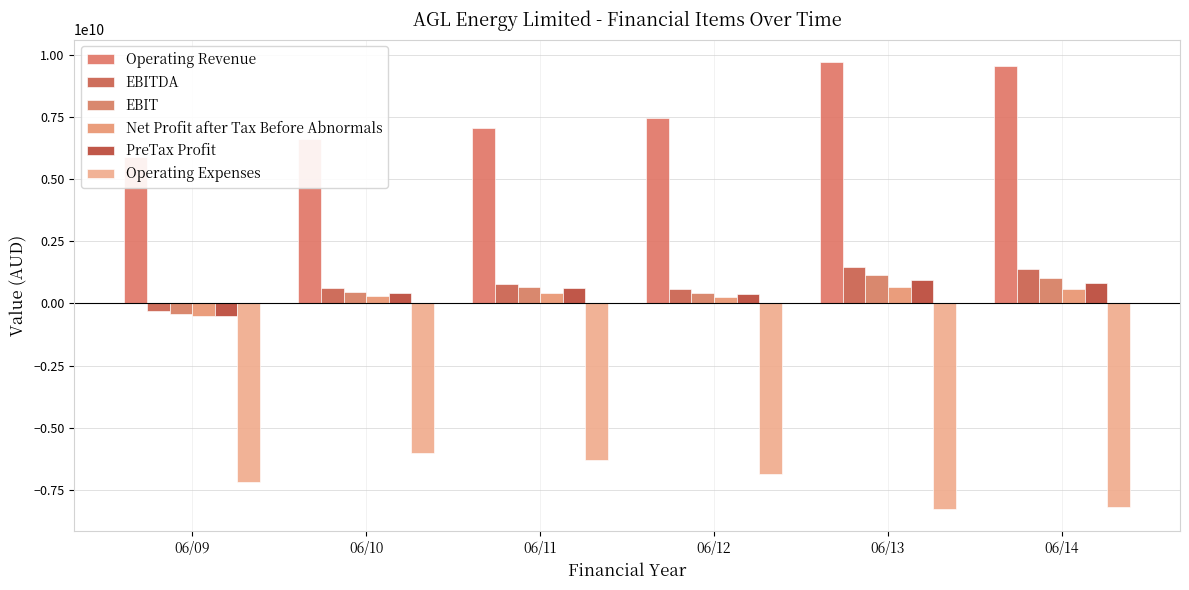

Reading right to left, list all the values displayed in this chart.

Operating Revenue: 06/14=9542000000	06/13=9714800000	06/12=7454000000	06/11=7071800000	06/10=6609900000	06/09=5899300000
EBITDA: 06/14=1366000000	06/13=1448400000	06/12=587000000	06/11=792600000	06/10=600500000	06/09=-309300000
EBIT: 06/14=1040000000	06/13=1161300000	06/12=413100000	06/11=644600000	06/10=463000000	06/09=-432300000
Net Profit after Tax Before Abnormals: 06/14=590000000	06/13=678300000	06/12=270000000	06/11=431100000	06/10=306200000	06/09=-499100000
PreTax Profit: 06/14=821000000	06/13=958100000	06/12=374600000	06/11=619100000	06/10=427200000	06/09=-511600000
Operating Expenses: 06/14=-8177000000	06/13=-8267300000	06/12=-6871500000	06/11=-6279900000	06/10=-6016600000	06/09=-7178500000